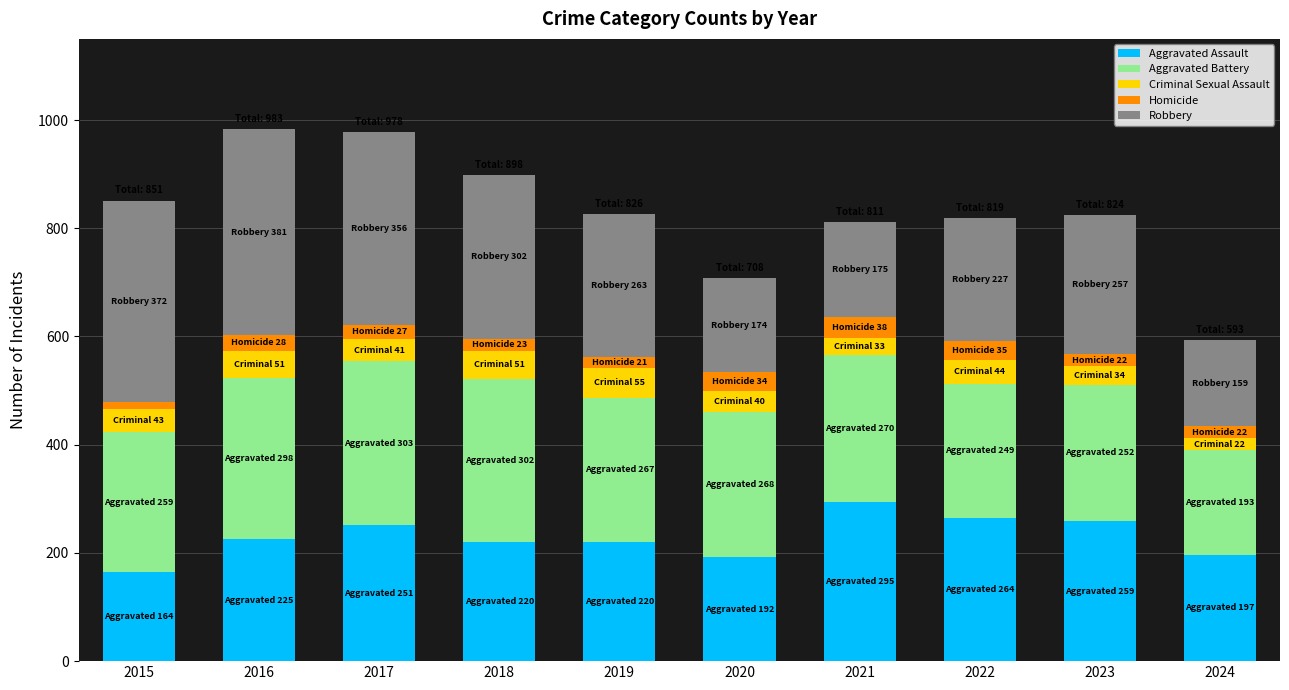

What is the maximum value for Aggravated Assault?

295